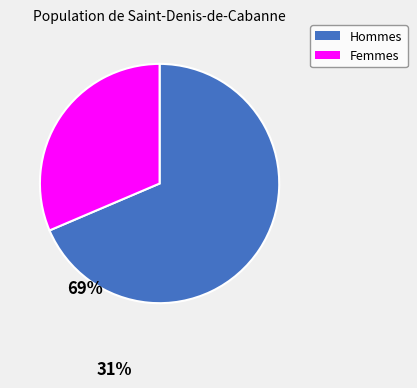

Does any single category account for the majority?

Yes